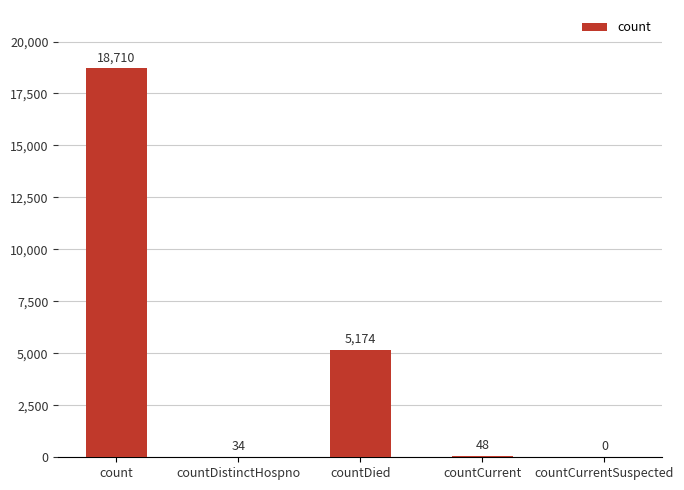

At which category does the chart reach its peak across all series?

count